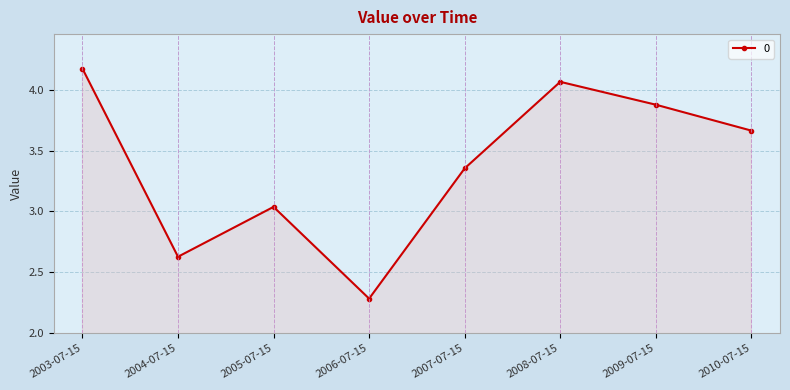

What is the label of the 8th point from the left?

2010-07-15